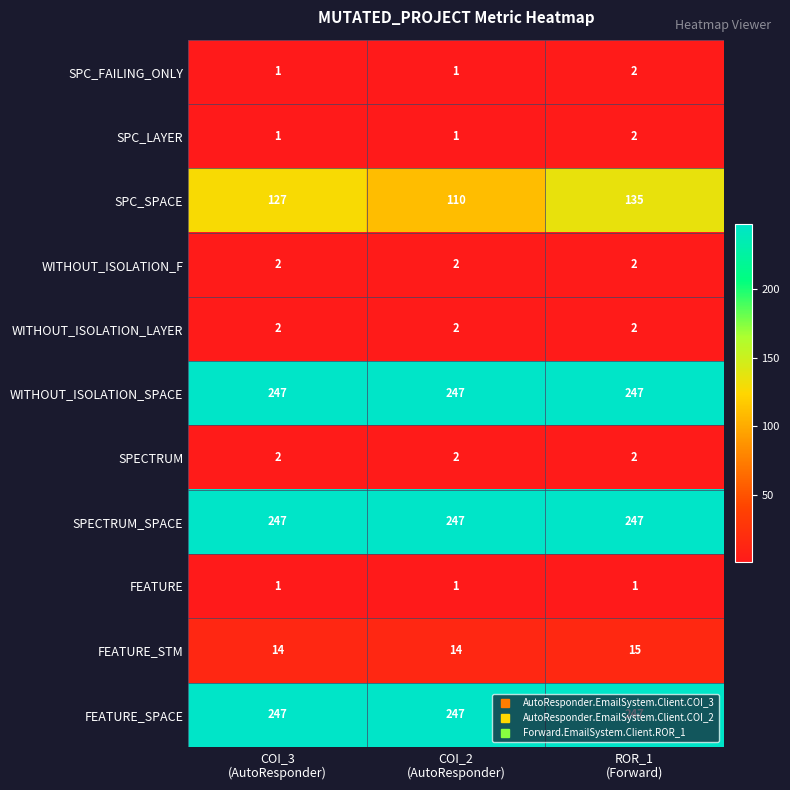

Which series has the largest range (max minus min)?

SPC_SPACE